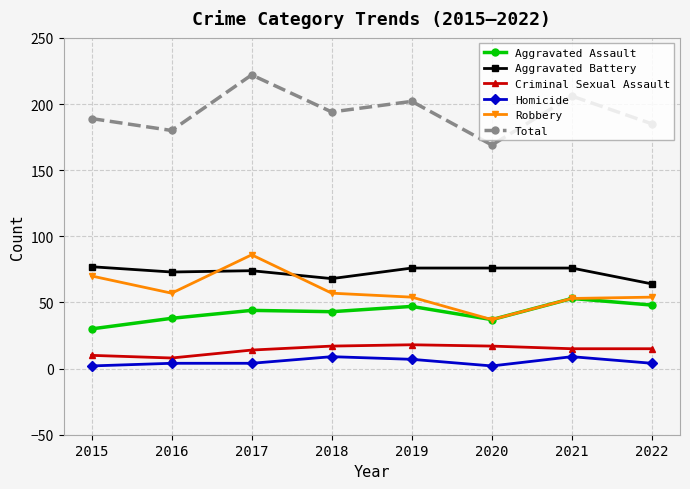

True or false: Aggravated Assault and Total cross at least once.

False